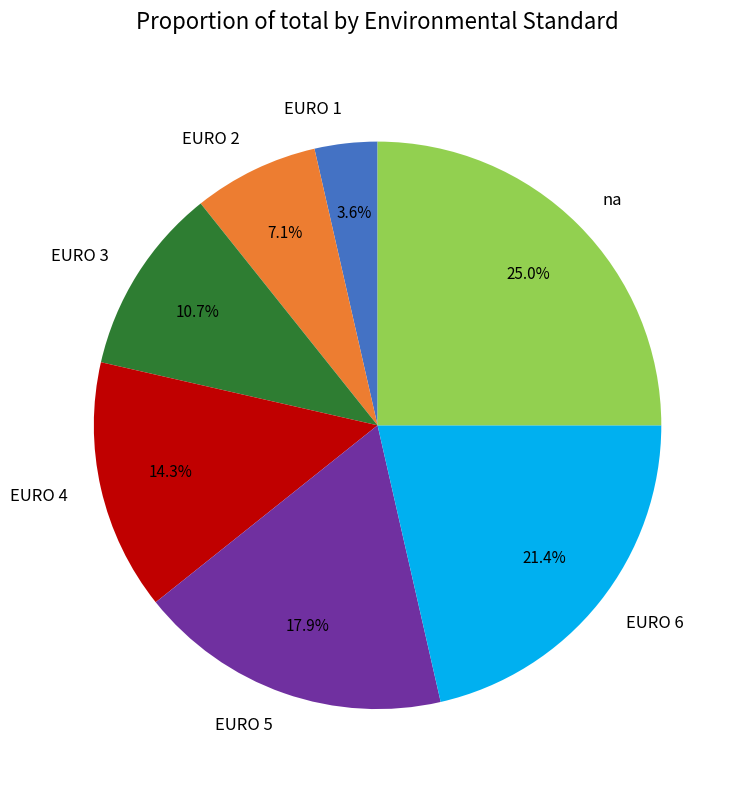

What is the ratio of the value at EURO 6 to the value at na?

0.9